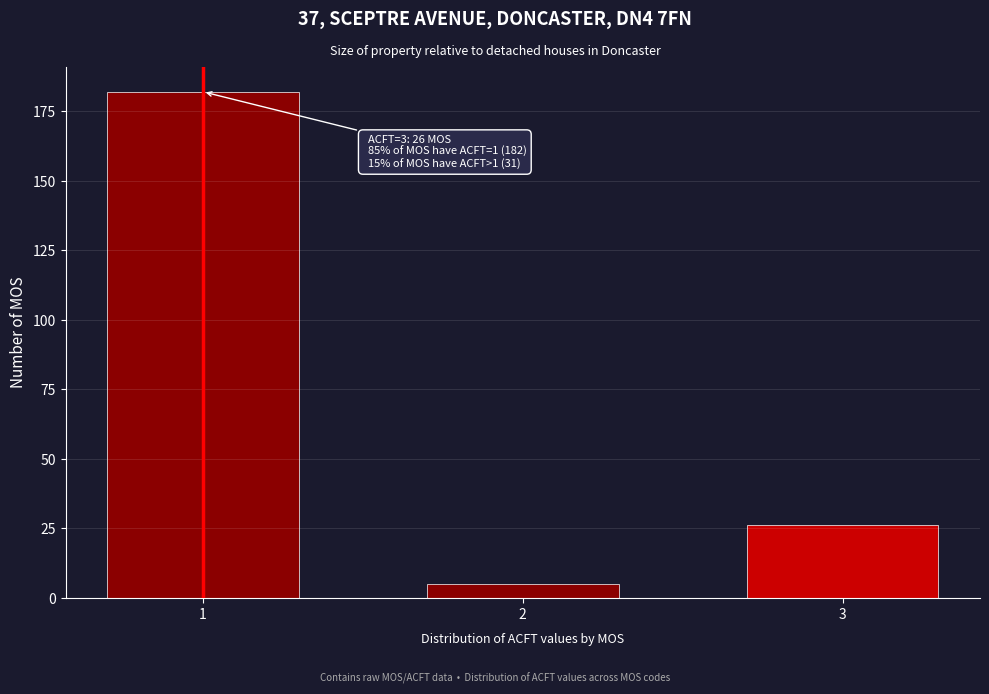

Reading left to right, what are all the values shown in this chart?

1=182	2=5	3=26